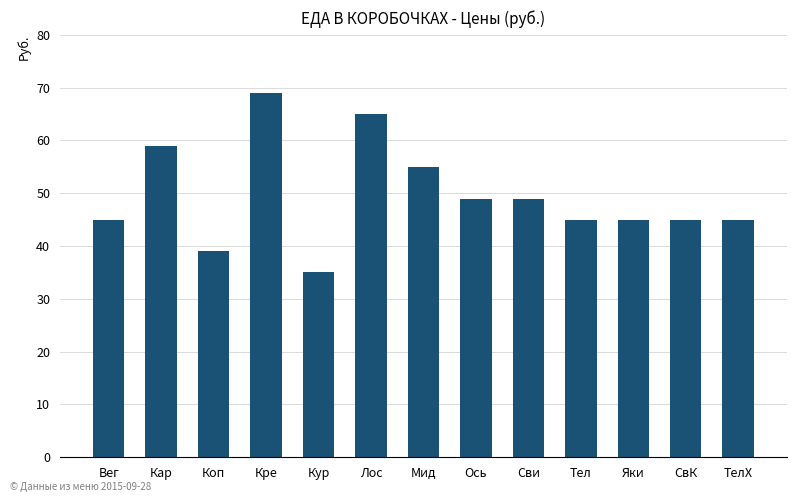

Reading left to right, extract all data points from this chart.

45	59	39	69	35	65	55	49	49	45	45	45	45